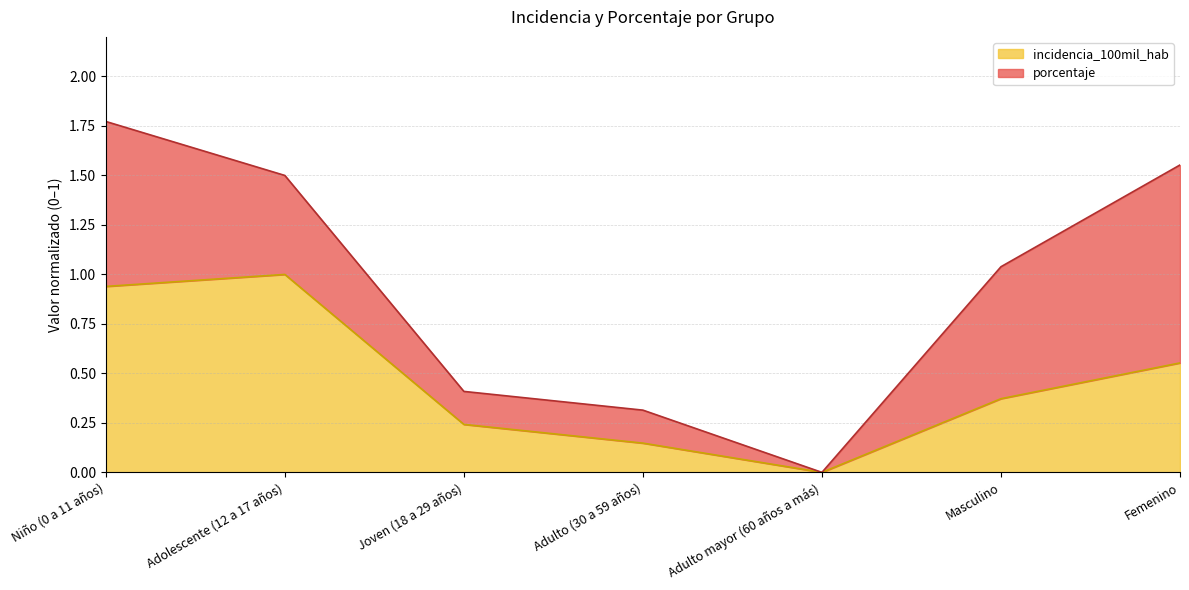

The value at Niño (0 a 11 años) is 0.9. True or false?

True